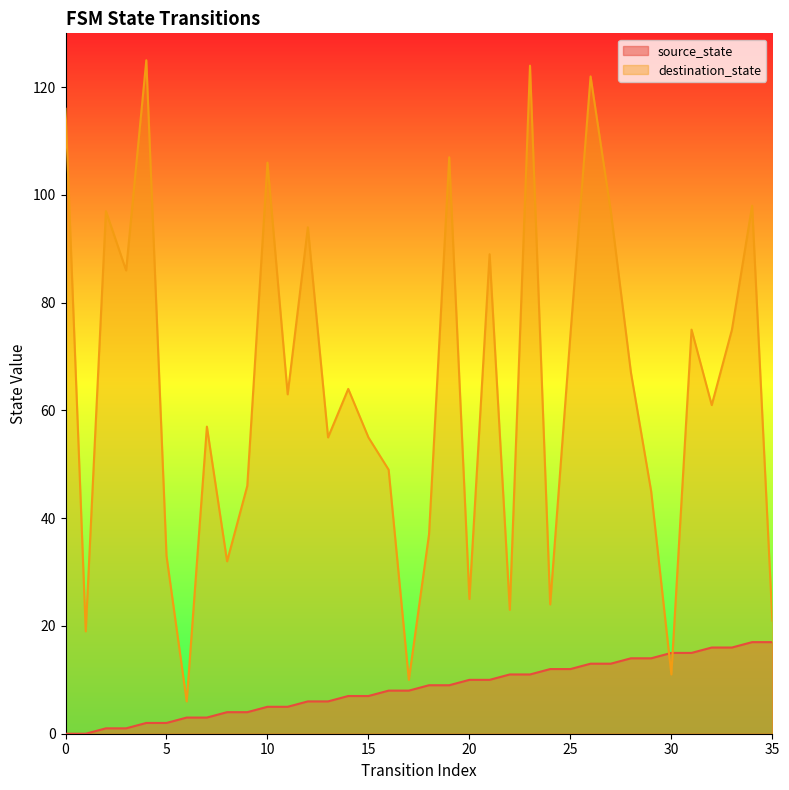

Reading right to left, what are all the values shown in this chart?

source_state: 35=17	34=17	33=16	32=16	31=15	30=15	29=14	28=14	27=13	26=13	25=12	24=12	23=11	22=11	21=10	20=10	19=9	18=9	17=8	16=8	15=7	14=7	13=6	12=6	11=5	10=5	9=4	8=4	7=3	6=3	5=2	4=2	3=1	2=1	1=0	0=0
destination_state: 35=21	34=98	33=75	32=61	31=75	30=11	29=45	28=67	27=97	26=122	25=74	24=24	23=124	22=23	21=89	20=25	19=107	18=37	17=10	16=49	15=55	14=64	13=55	12=94	11=63	10=106	9=46	8=32	7=57	6=6	5=33	4=125	3=86	2=97	1=19	0=116